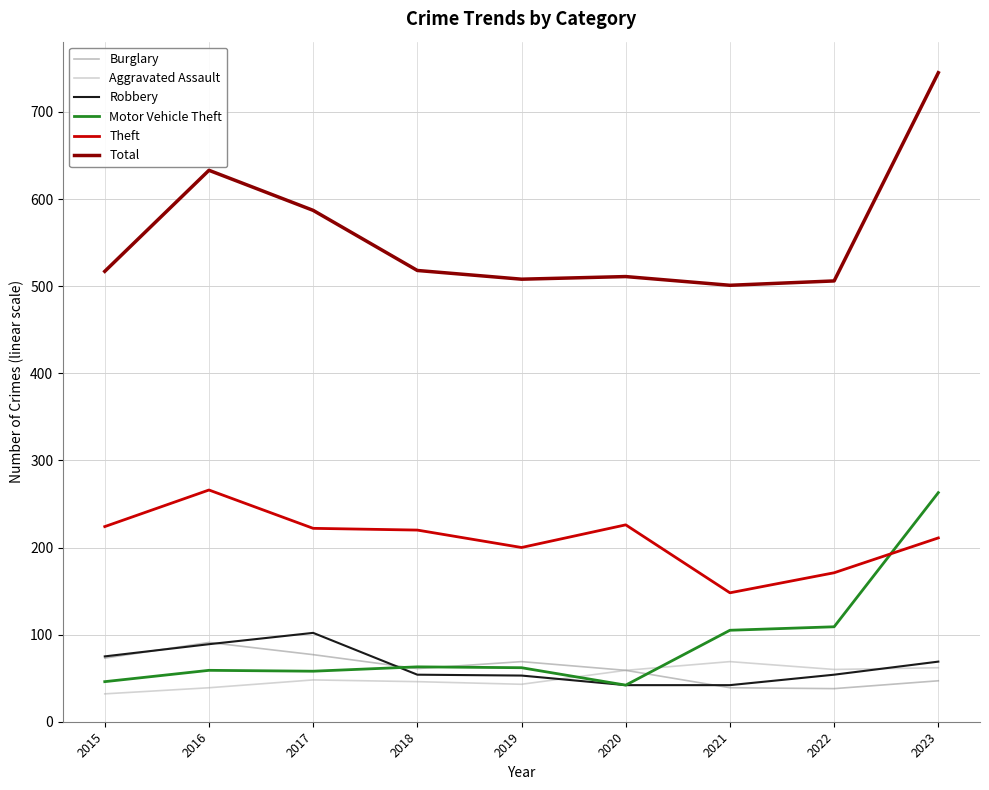

What are all the series names shown in the legend?

Burglary, Aggravated Assault, Robbery, Motor Vehicle Theft, Theft, Total